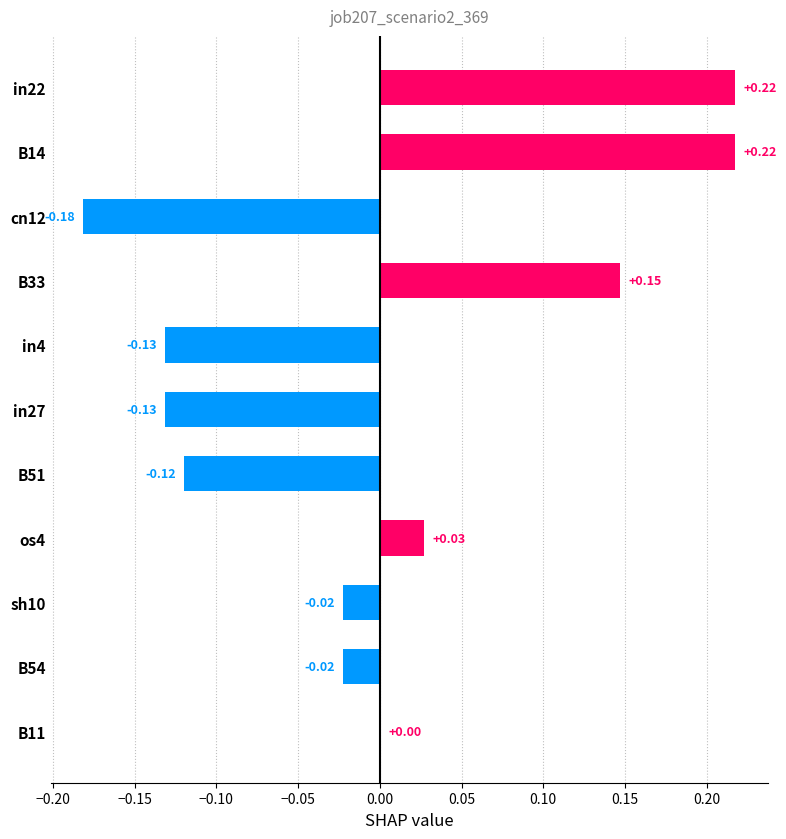

Which has a higher value, B11 or sh10?

B11